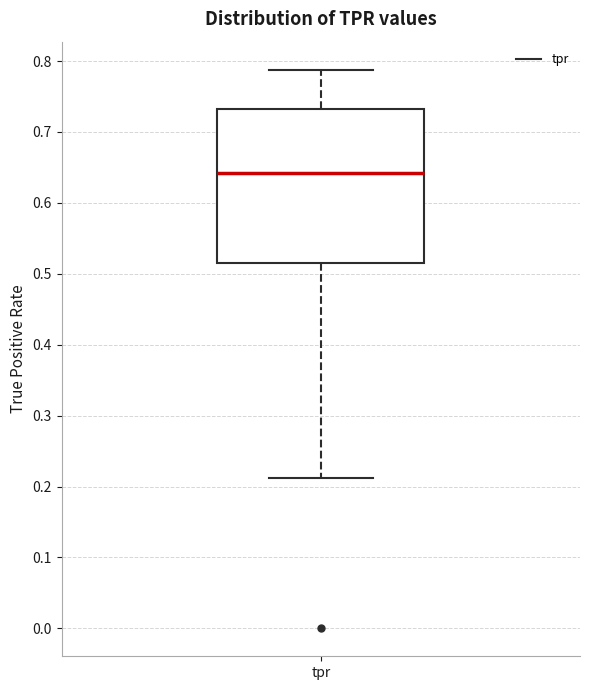

Read this box plot against the y-axis: the position of the median line, the range covered by the box, and the ends of both whiskers. The values are not printed on the chart, so give them approximately, as read against the axis.

median 0.64, box 0.52 to 0.73, whiskers 0.21 to 0.79